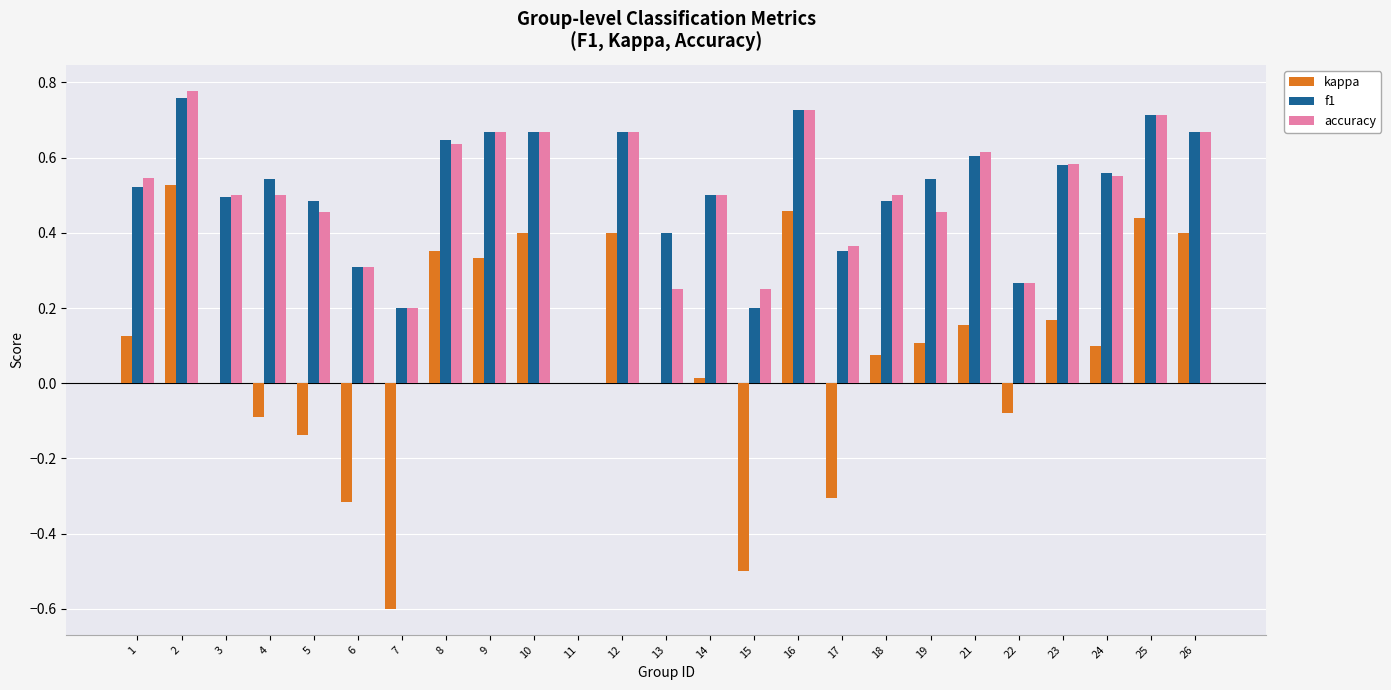

Is the value of kappa at 5 greater than the value of accuracy at 21?

No